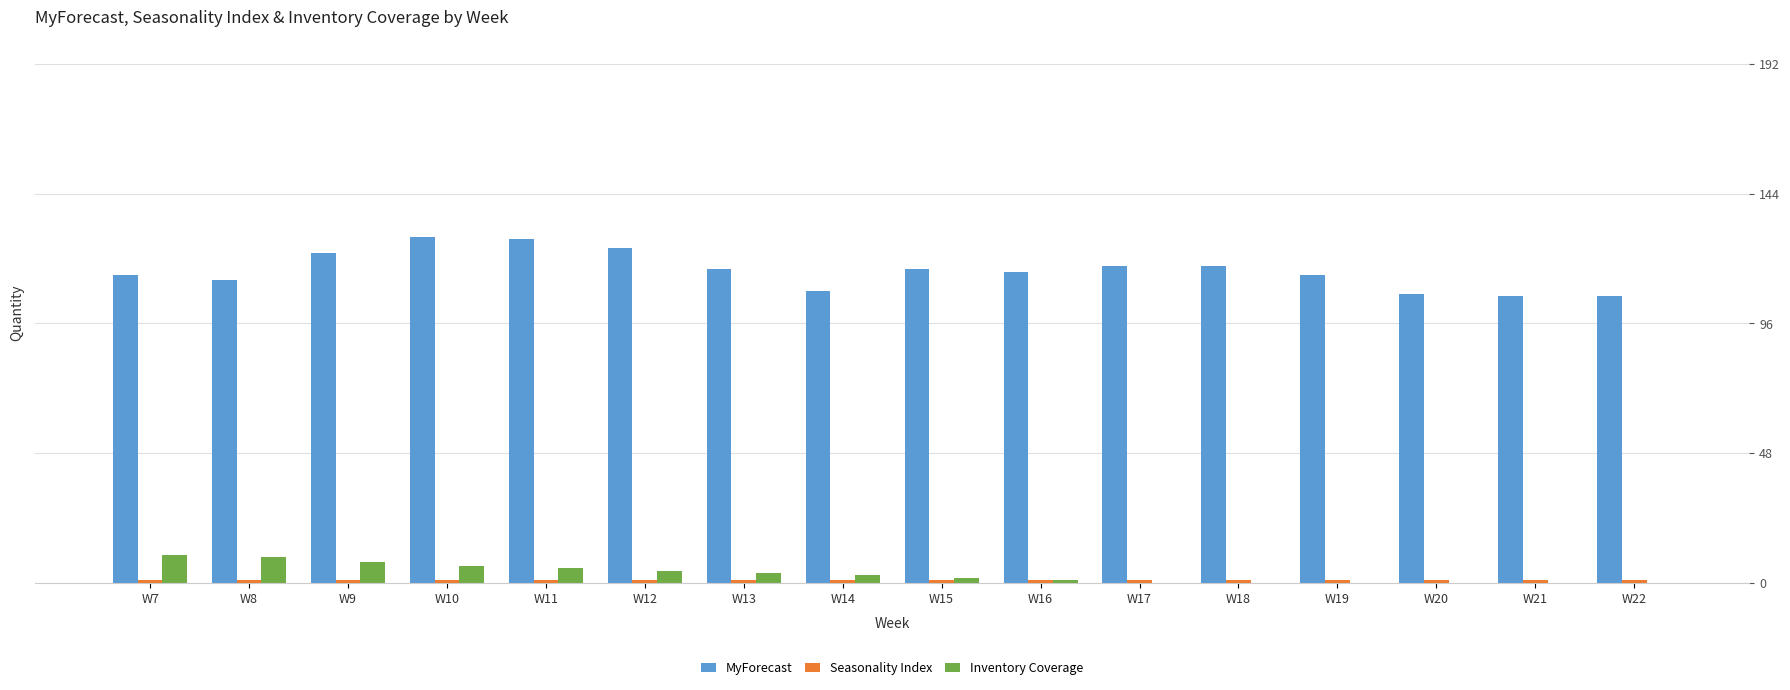

Which series has the largest total across all categories?

MyForecast